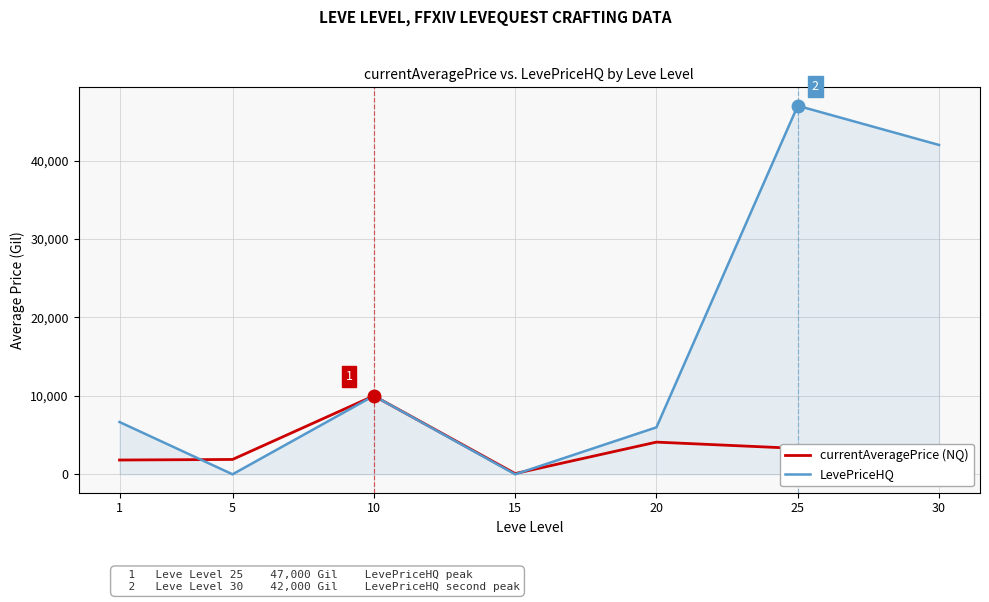

What is the sum of all currentAveragePrice (NQ) values?

23053